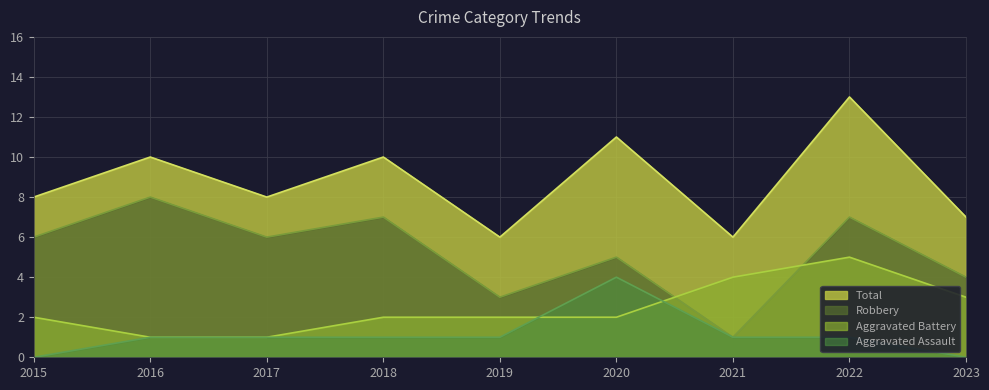

Does the chart display data point markers on the line(s)?

No